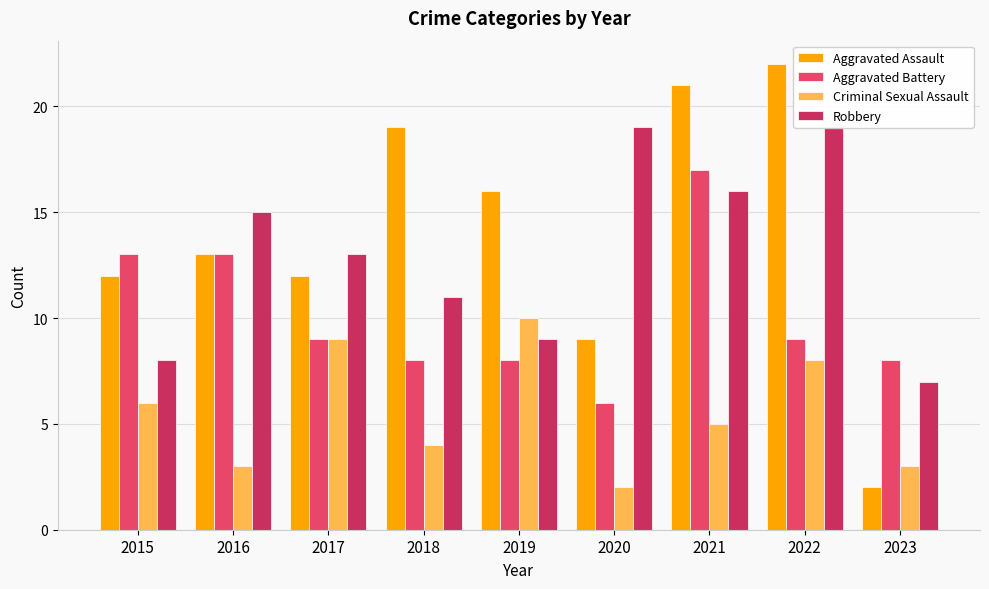

Rank the categories by Criminal Sexual Assault value from highest to lowest.

2019, 2017, 2022, 2015, 2021, 2018, 2016, 2023, 2020